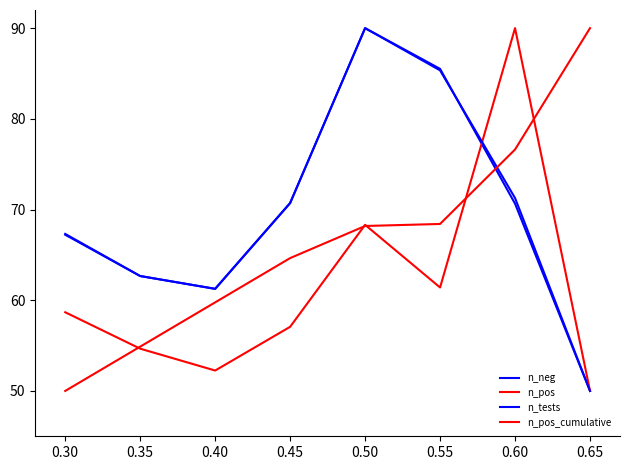

Does the chart have visible grid lines?

No